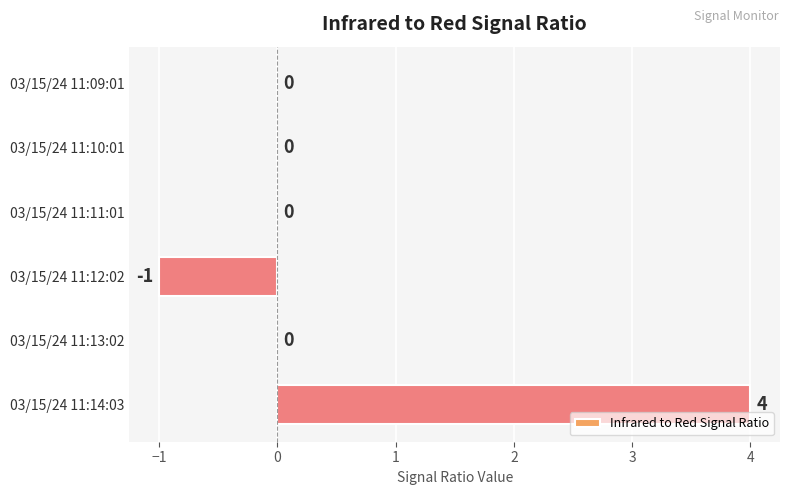

The value at 03/15/24 11:10:01 is 0. True or false?

True